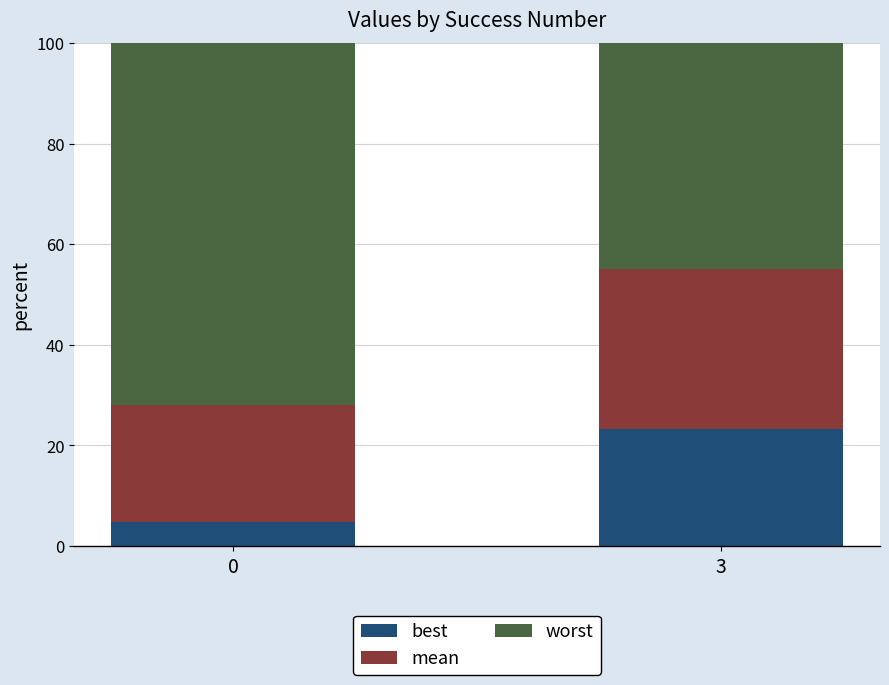

What is the total value across all series at 3?

100.0